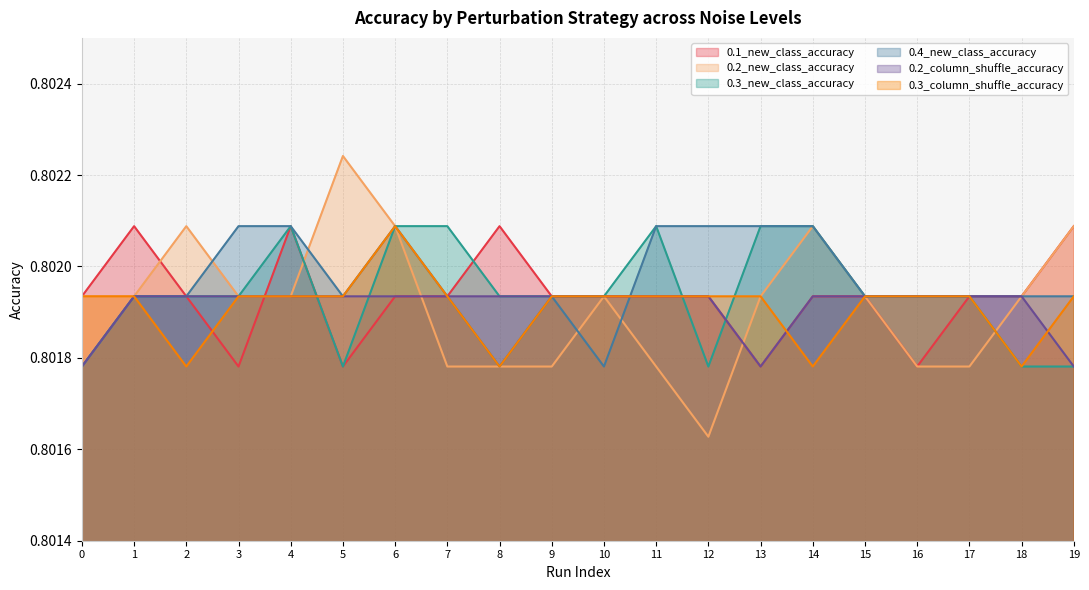

True or false: 0.1_new_class_accuracy has more than 0 points higher than both neighbors.

True